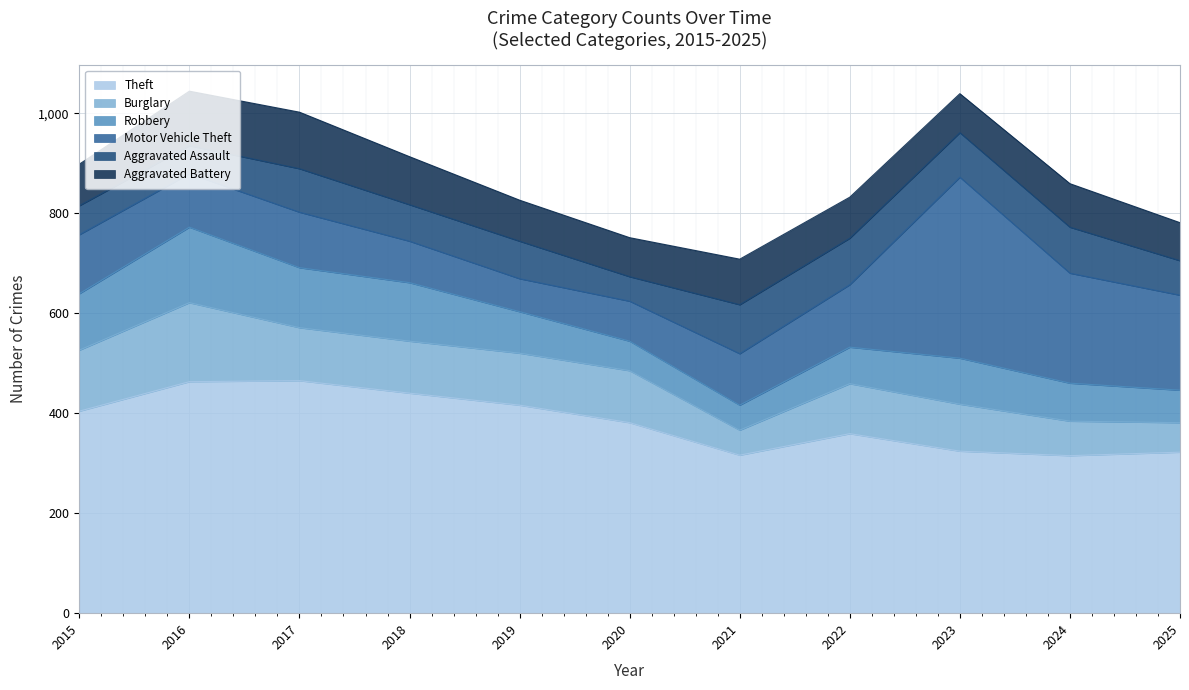

How many interior local peaks does the Burglary series have?

2